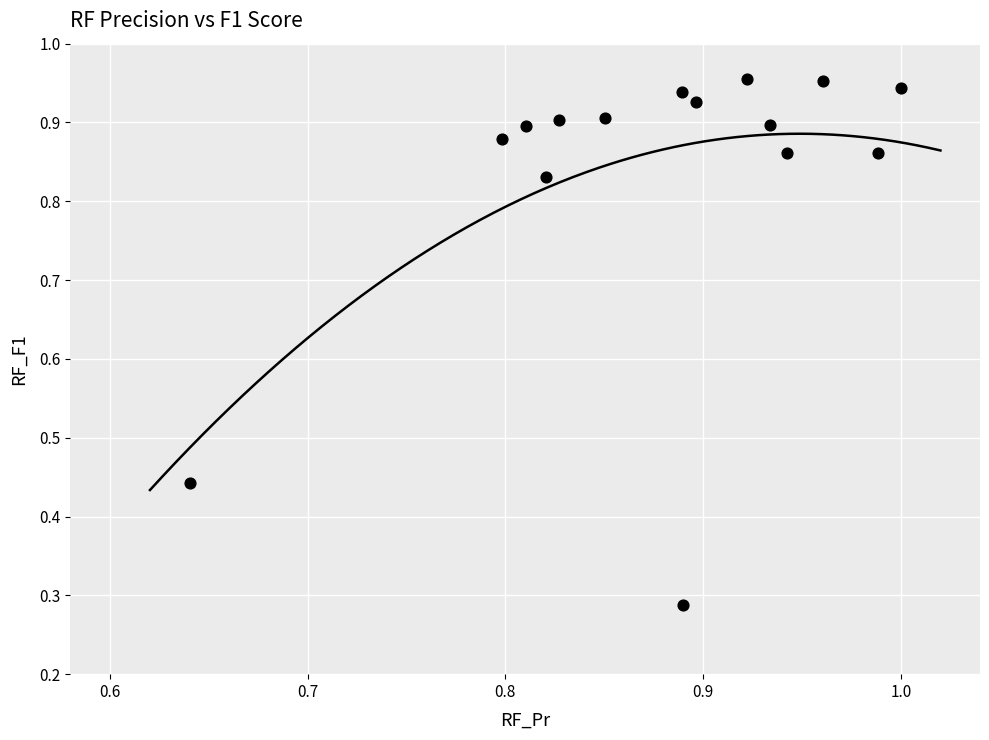

What is the range of Y values (max minus min)?

0.7